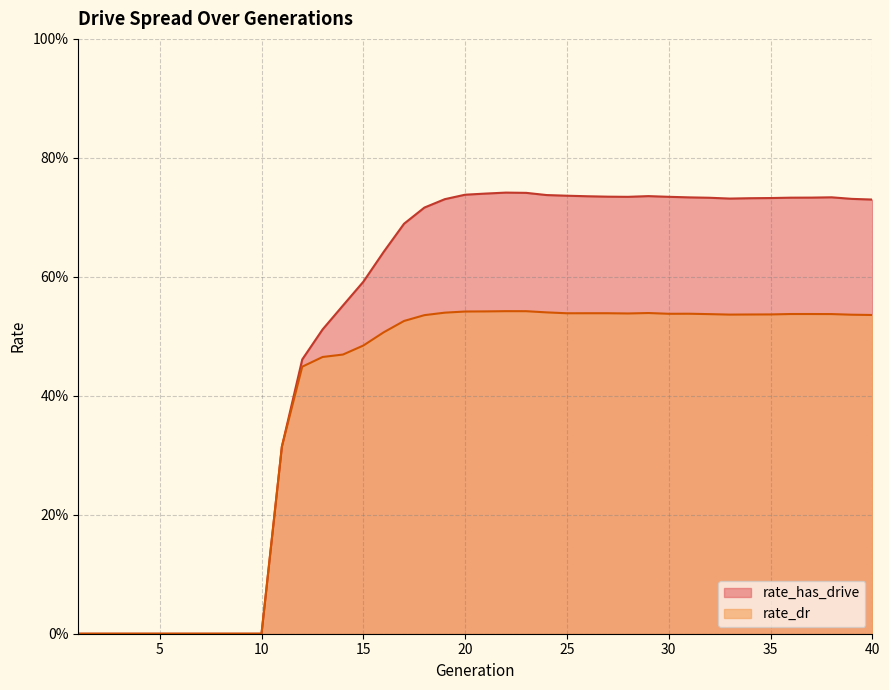

The value of rate_dr at 30 is 0.5. True or false?

True